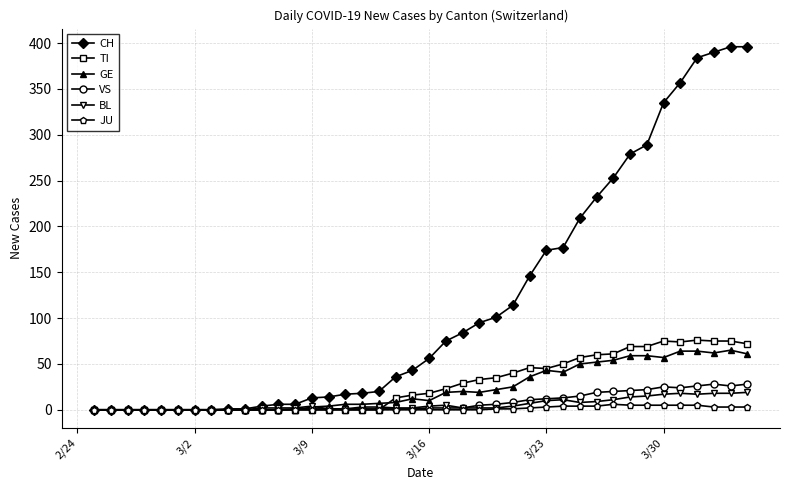

Does the chart have visible grid lines?

Yes